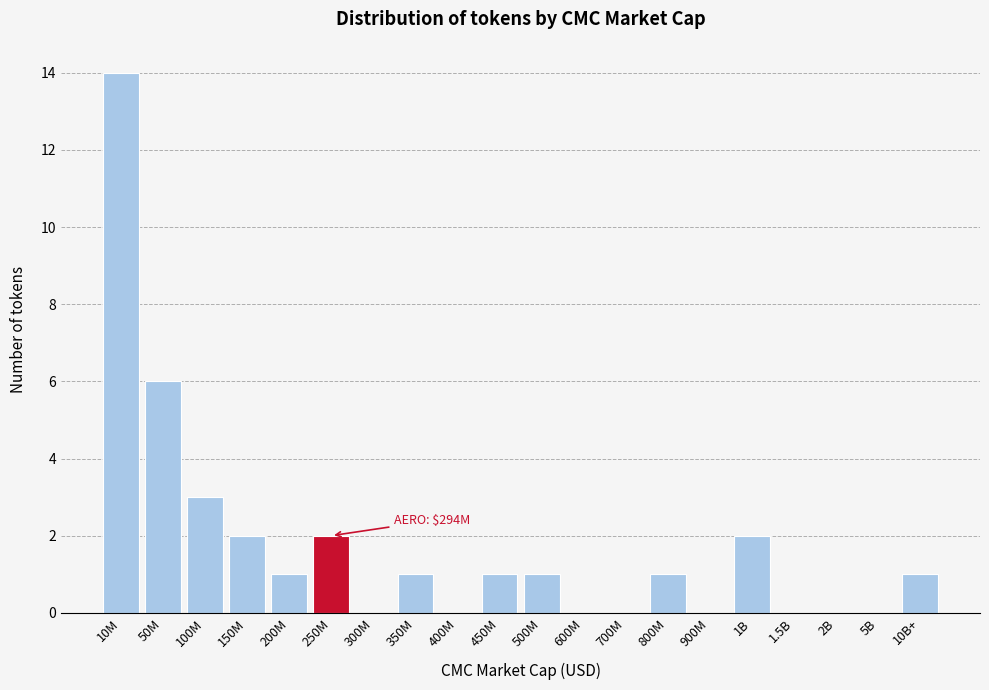

Reading right to left, what are all the values shown in this chart?

10B+=1	5B=0	2B=0	1.5B=0	1B=2	900M=0	800M=1	700M=0	600M=0	500M=1	450M=1	400M=0	350M=1	300M=0	250M=2	200M=1	150M=2	100M=3	50M=6	10M=14